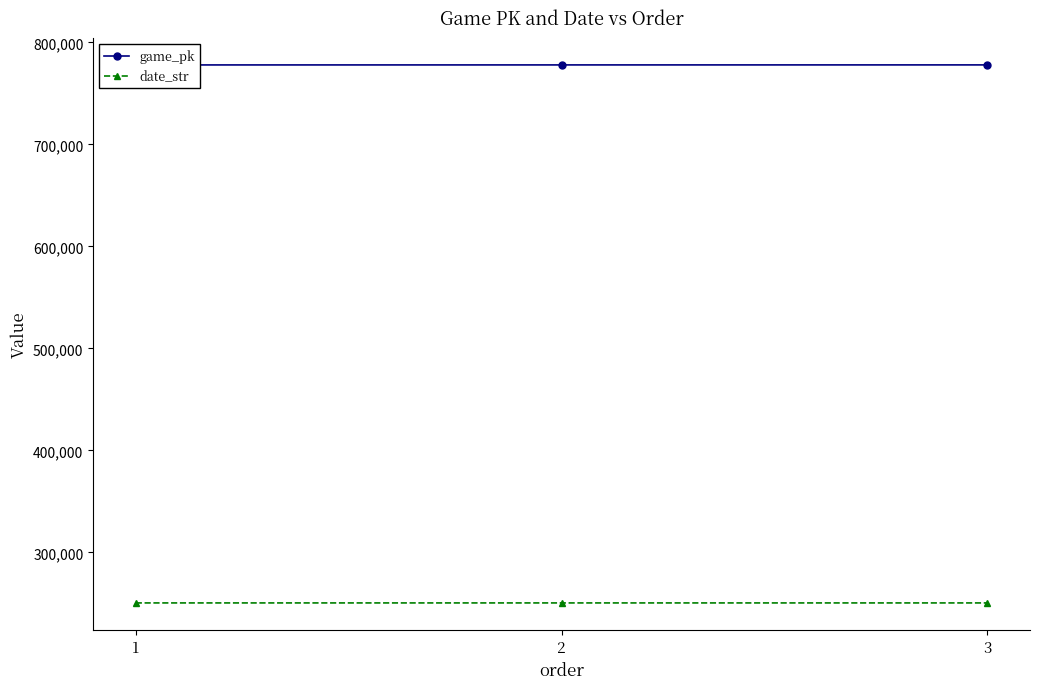

Does the chart have visible grid lines?

No